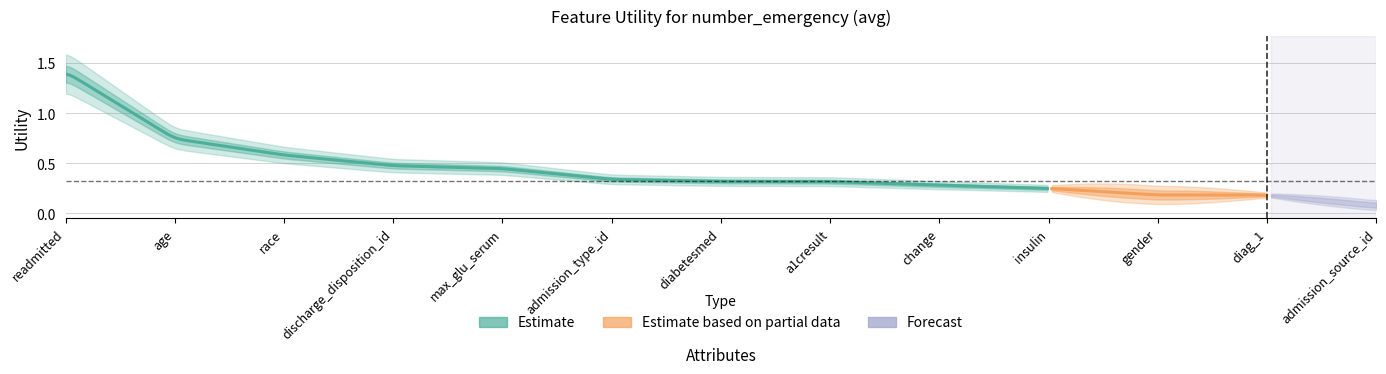

What is the label of the 5th point from the left?

max_glu_serum